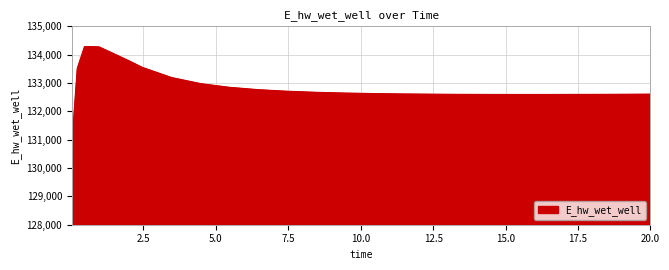

What is the difference between the maximum and minimum values?

5341.3